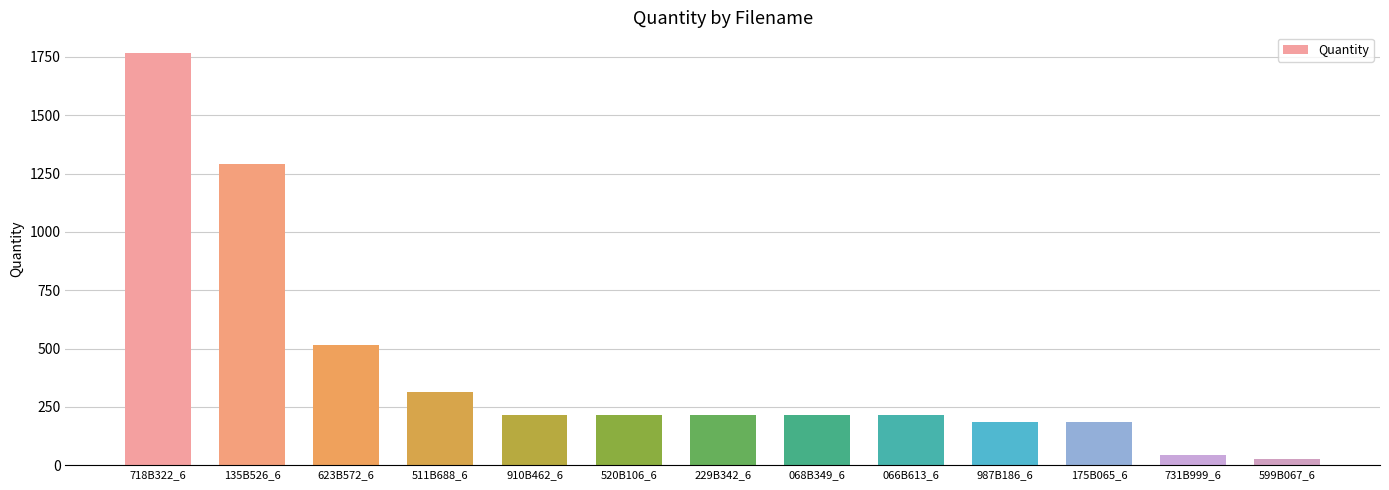

What is the difference between the values at 511B688_6 and 731B999_6?

273